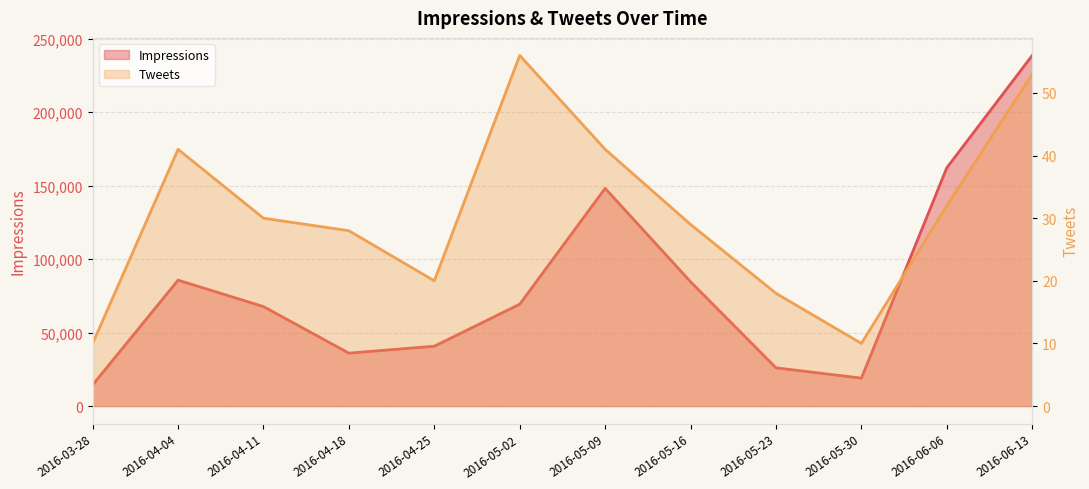

How many interior local peaks does the Tweets series have?

2